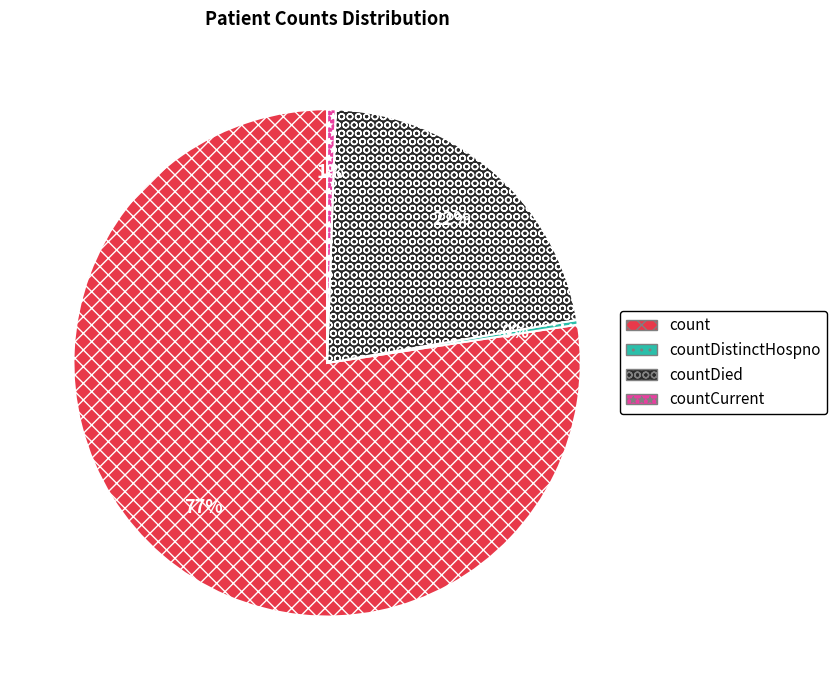

True or false: count accounts for 64% of the total.

False